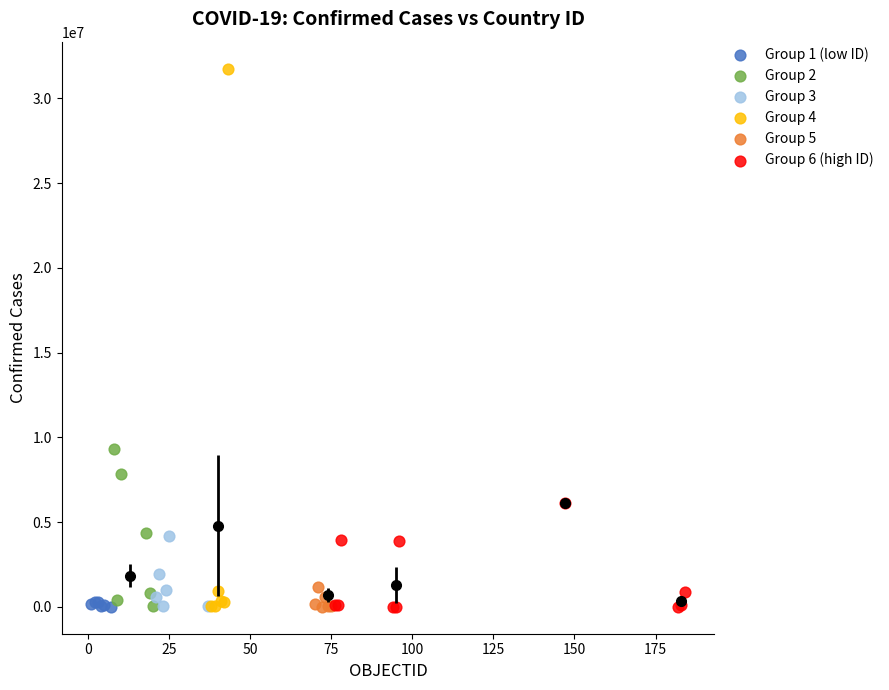

Which series contains the highest Y value?

Group 4